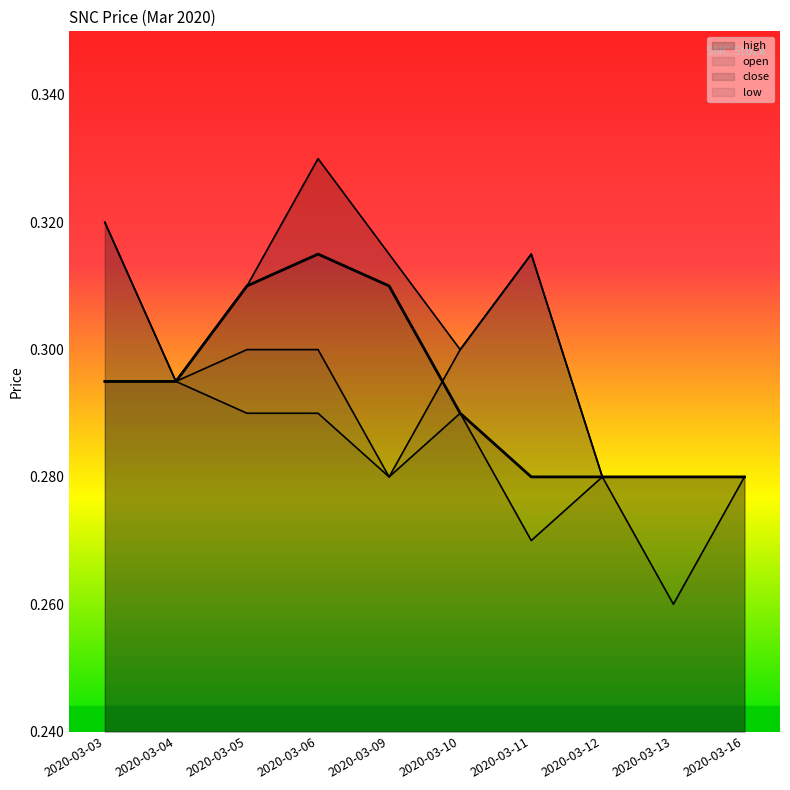

At how many categories does at least one series exceed 0?

10